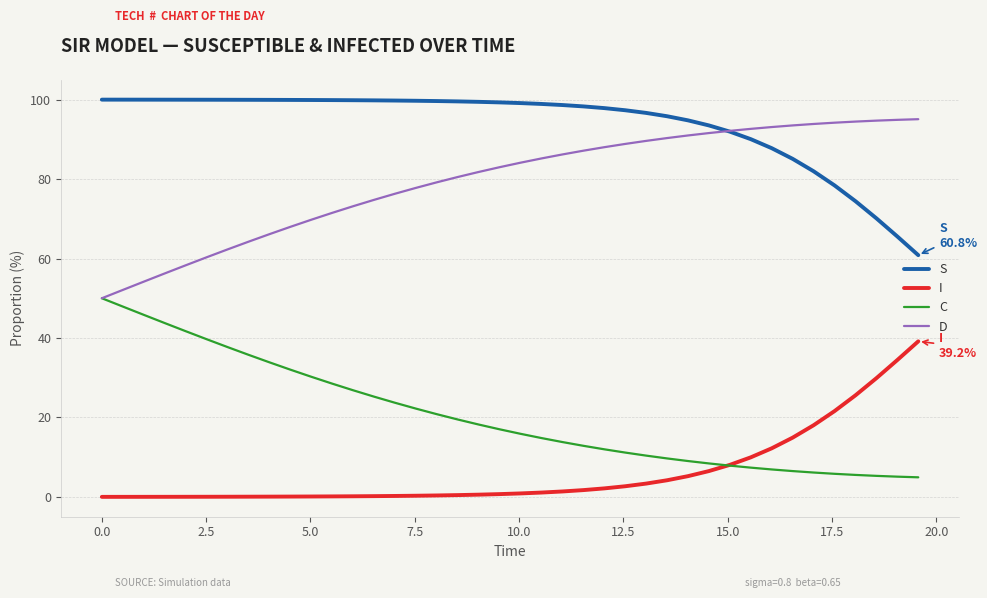

What is the difference between the second highest and second lowest values in the C series?

42.8